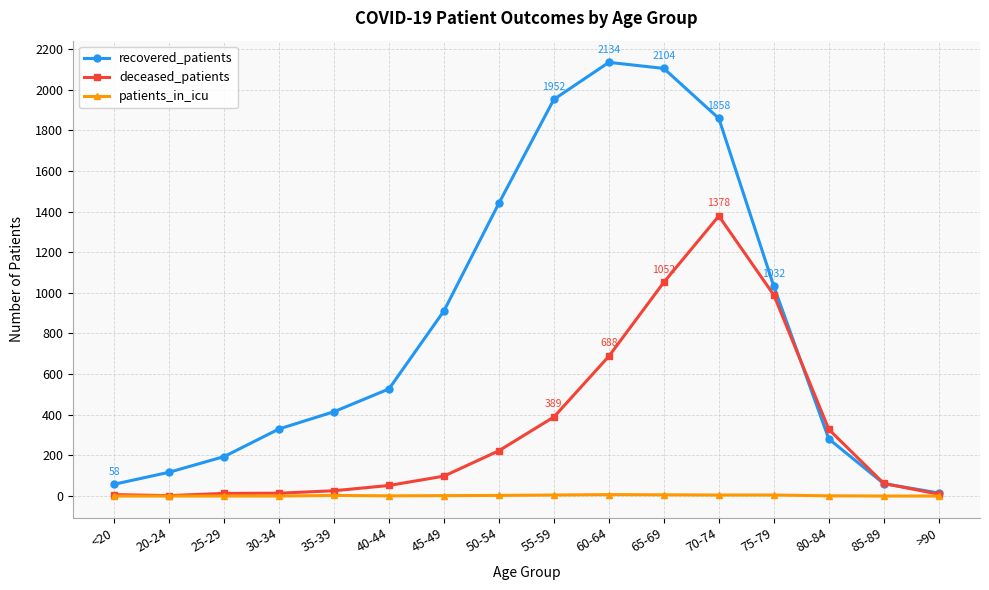

Between 80-84 and 85-89, which series saw the biggest shift?

deceased_patients